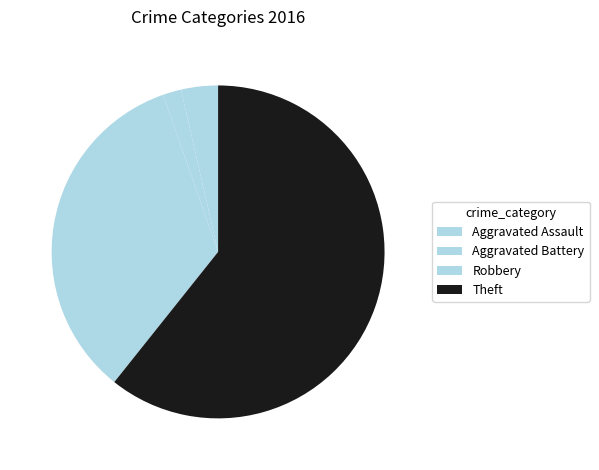

How many segments does this pie chart have?

4